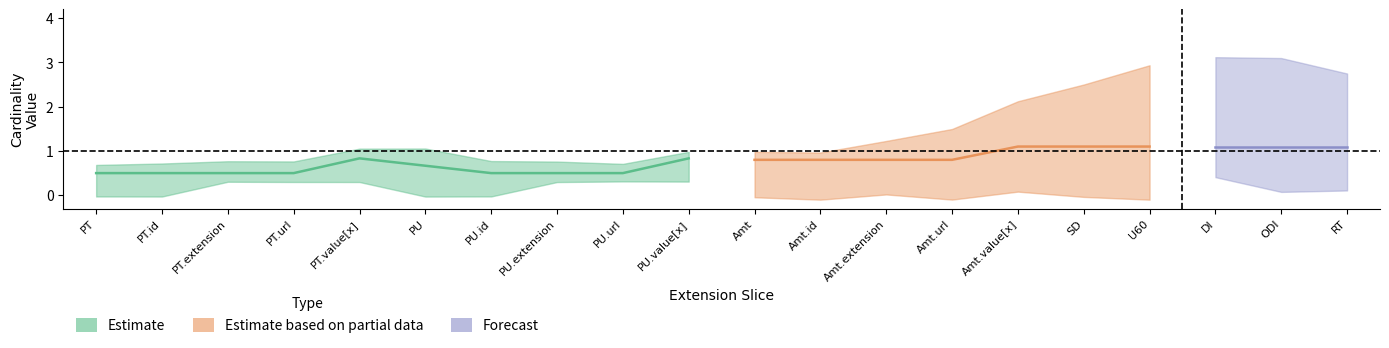

True or false: Max and Base Min cross at least once.

False